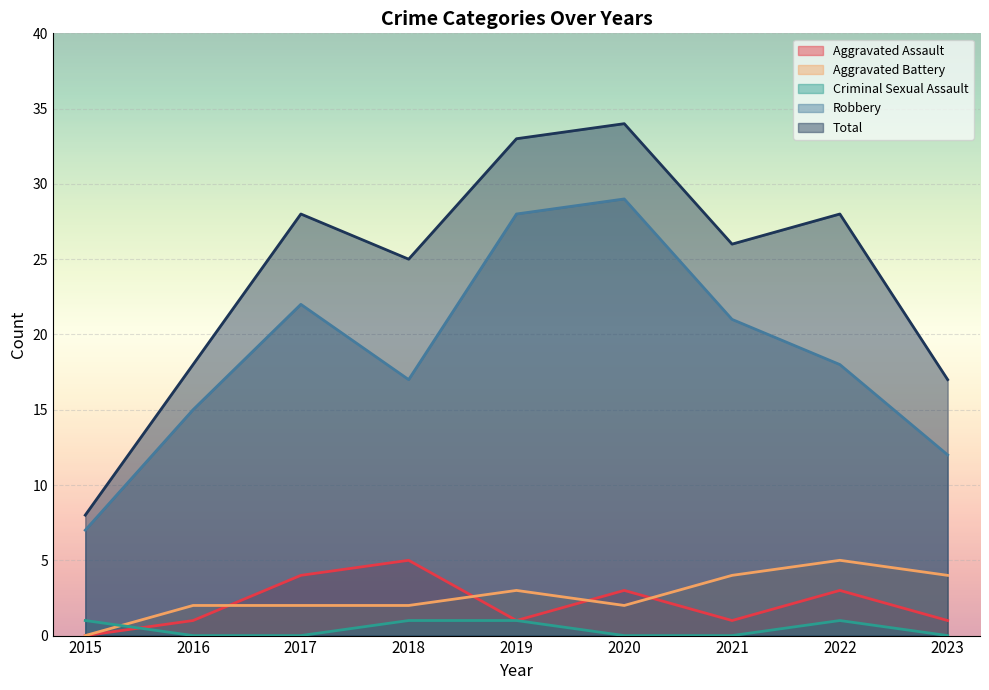

Which series ends up on top after the final intersection of Aggravated Battery and Aggravated Assault?

Aggravated Battery